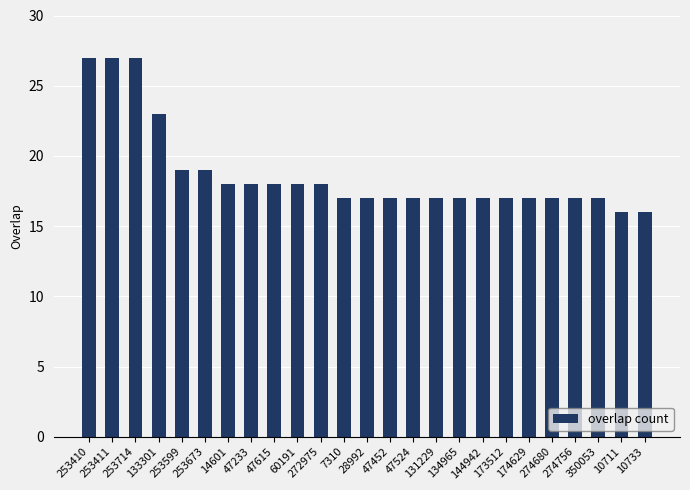

What position from the right is 253411?

24